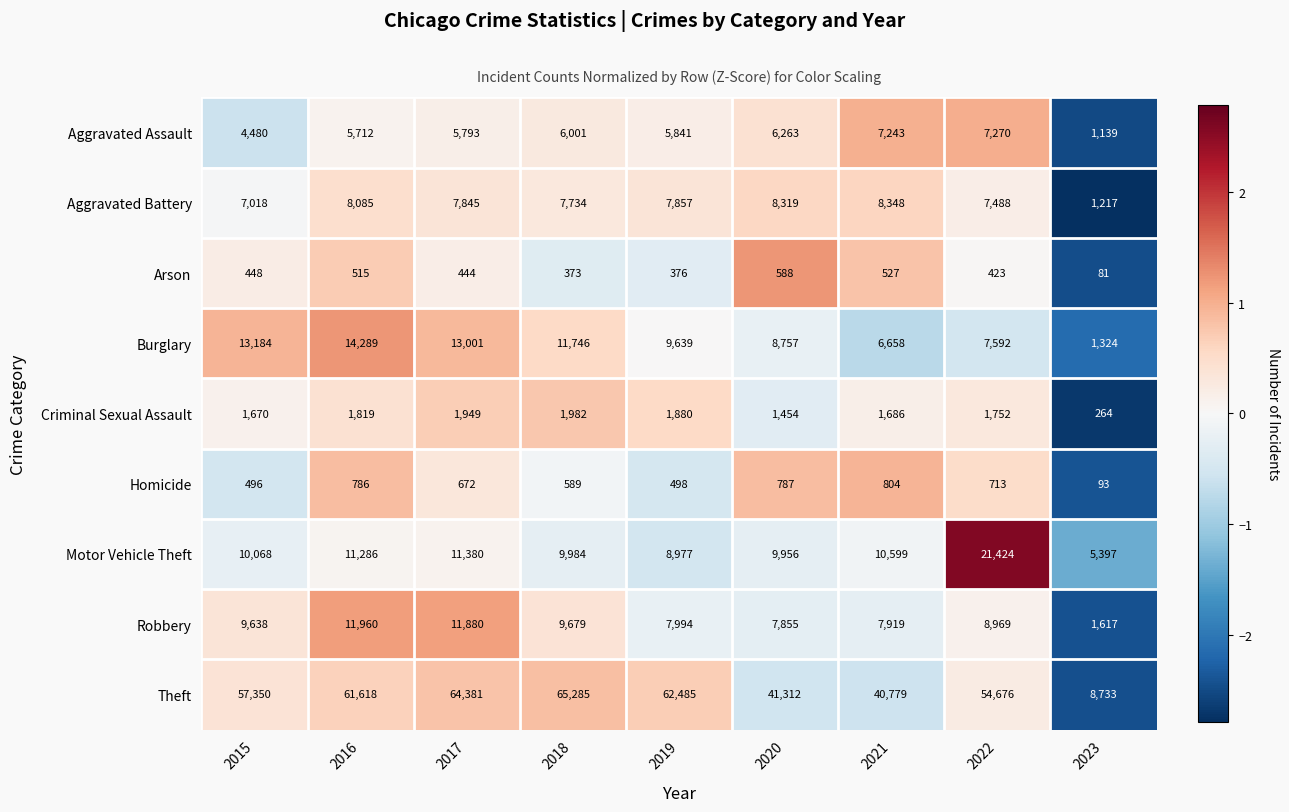

What is the maximum value shown in the chart?

65285